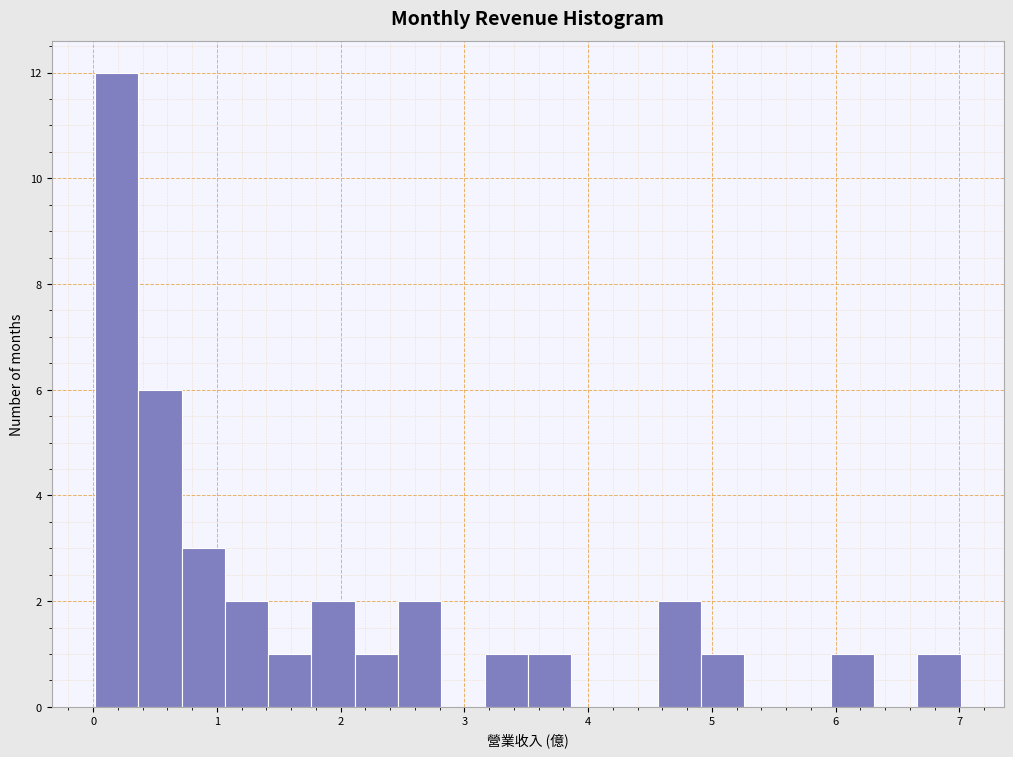

Around what value on the x-axis is the tallest bar? Give the approximate position of its centre, as read against the axis.

0.2